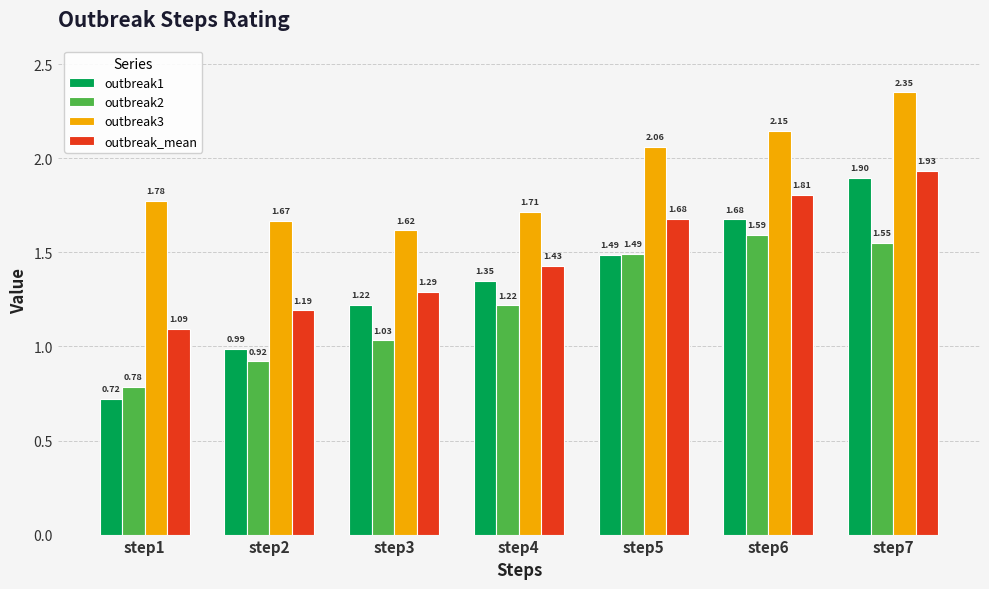

Which series has the largest range (max minus min)?

outbreak1